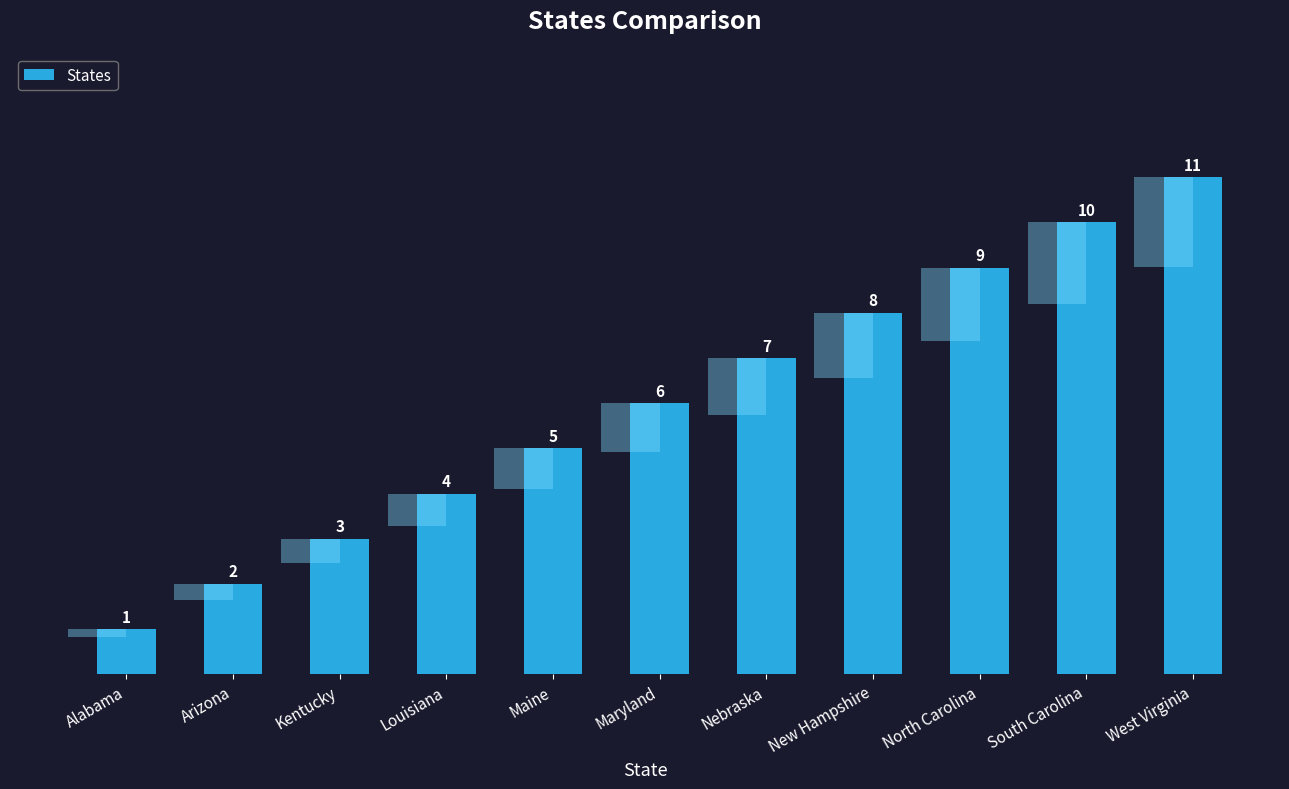

How many bars are there in total?

11